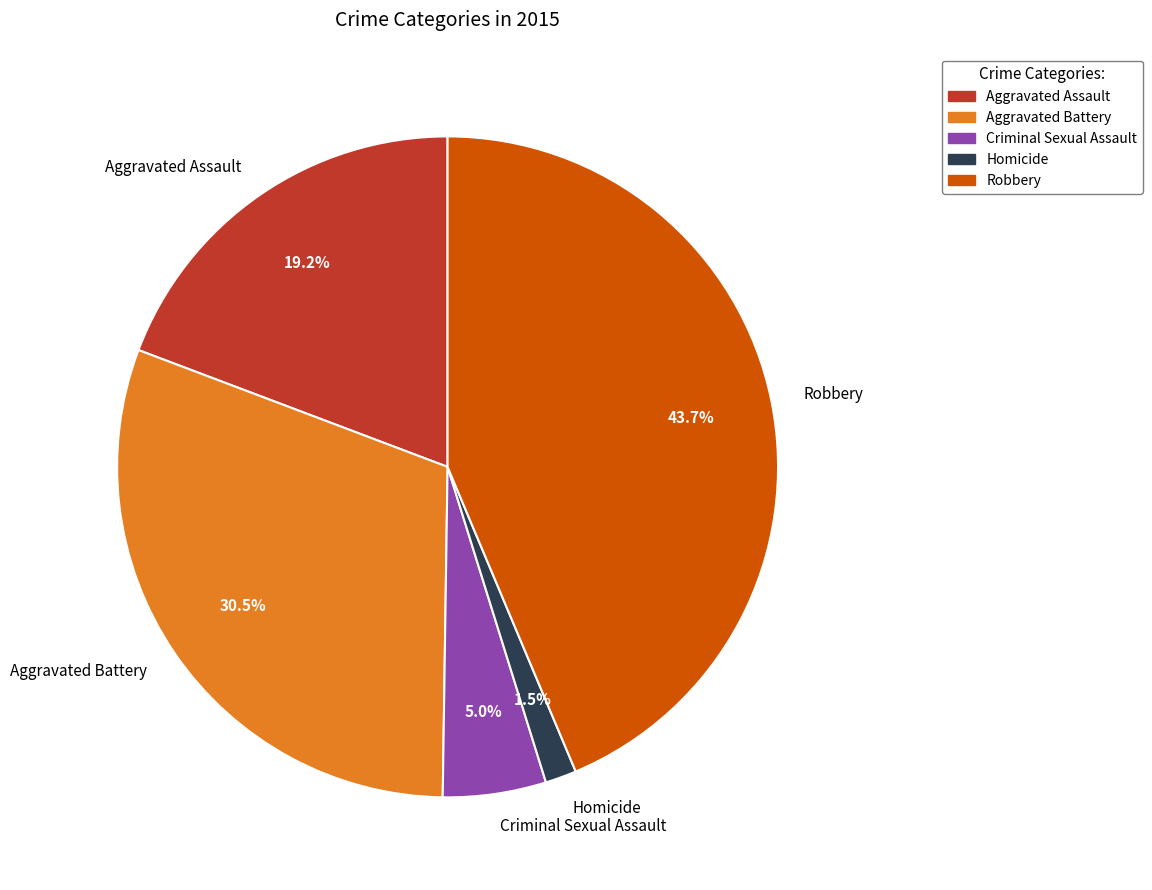

Which category has the biggest portion of the pie?

Robbery